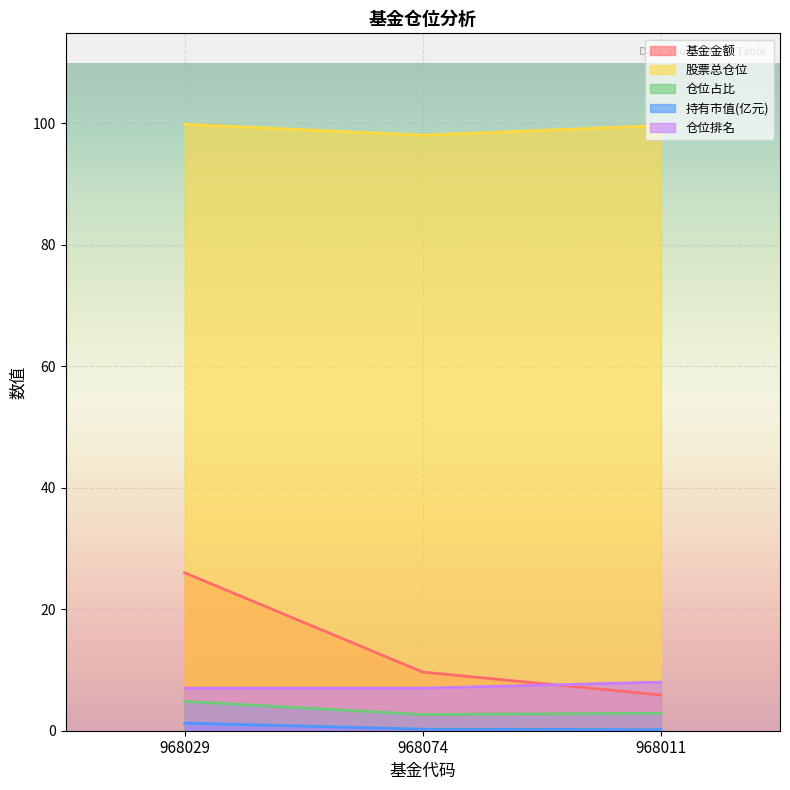

What is the label of the 2nd point from the right?

968074